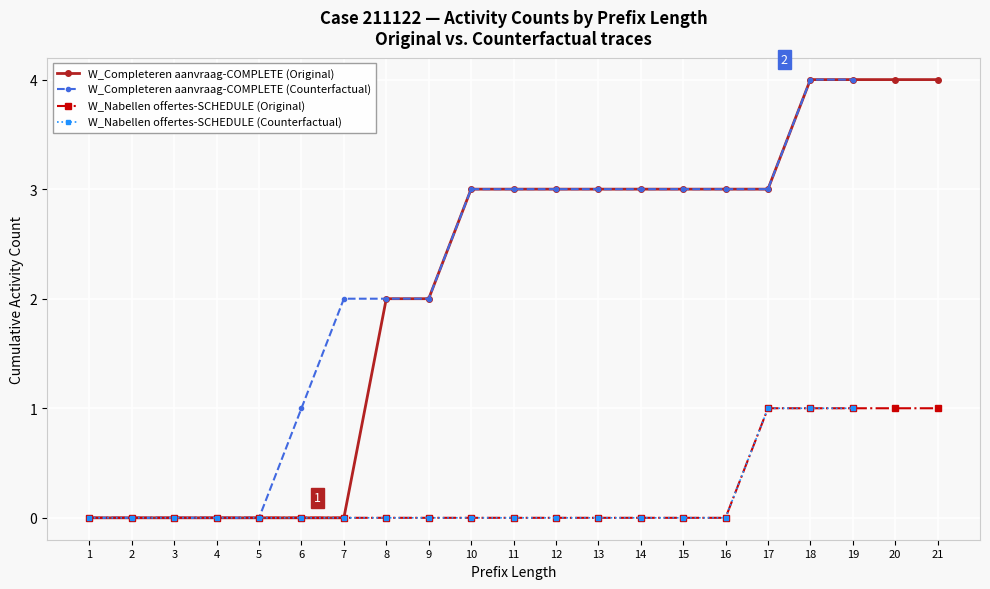

List the labels in order of value, largest first.

18, 19, 20, 21, 10, 11, 12, 13, 14, 15, 16, 17, 8, 9, 1, 2, 3, 4, 5, 6, 7